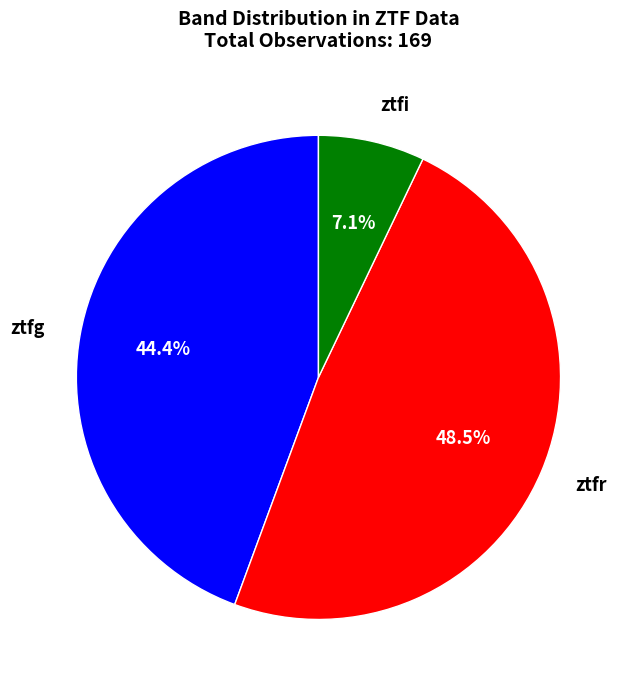

How many segments does this pie chart have?

3